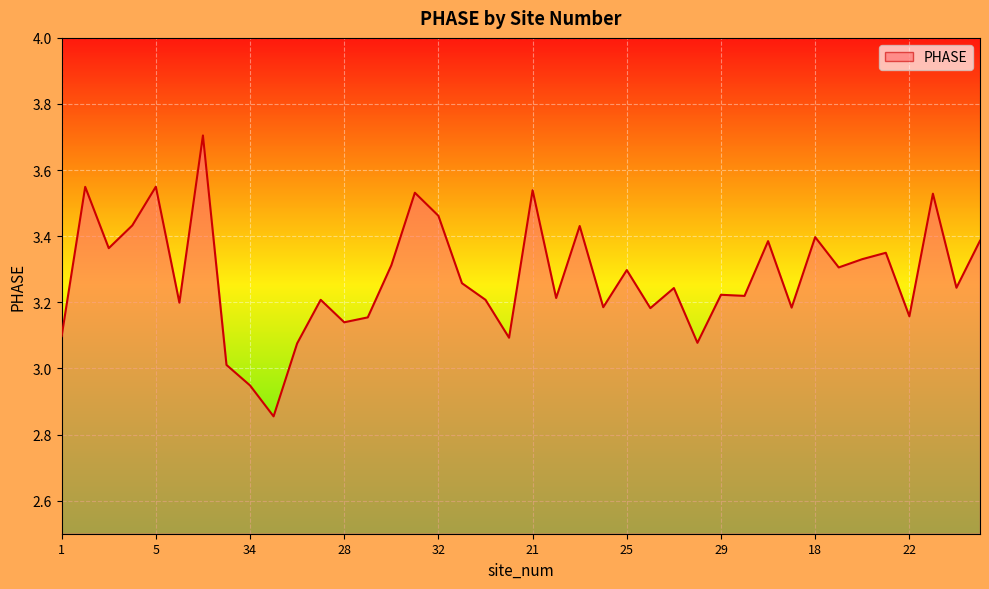

Does the chart display data point markers on the line(s)?

No